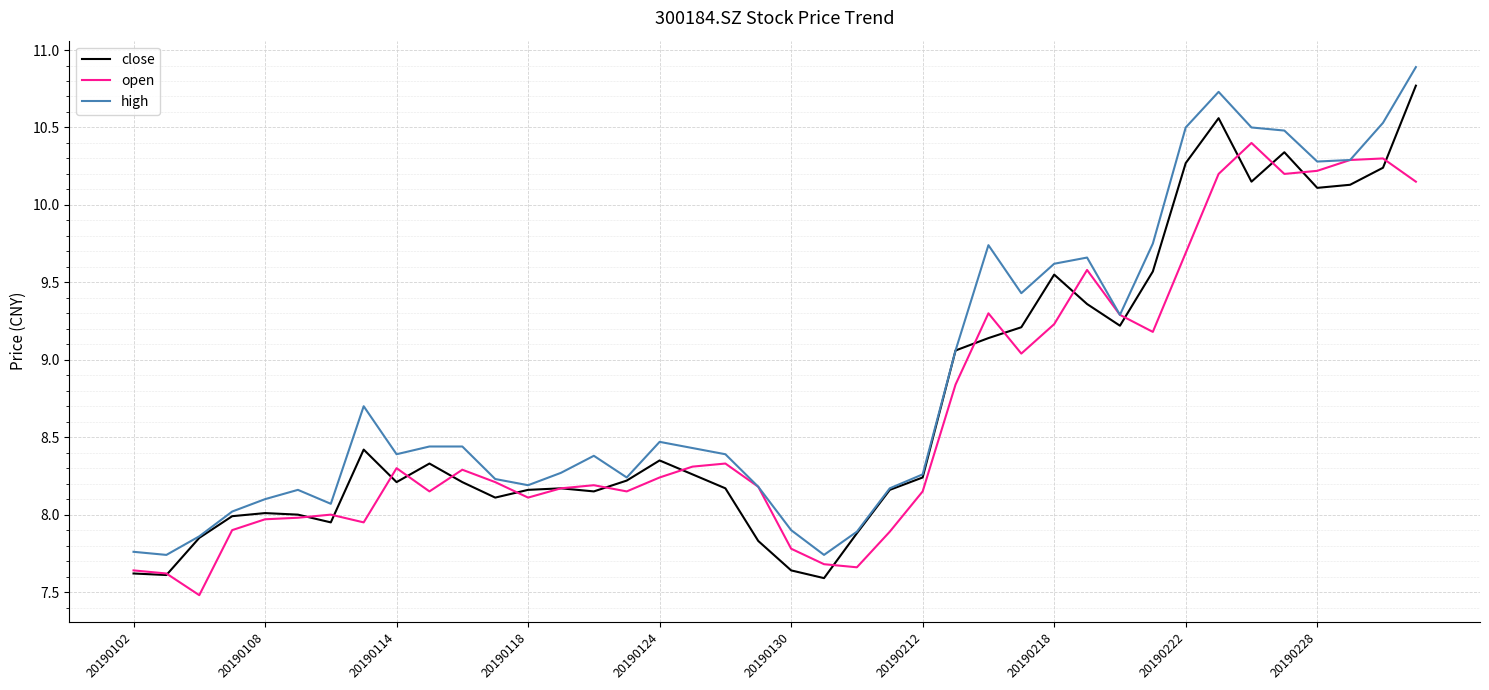

Which series has the largest total across all categories?

high